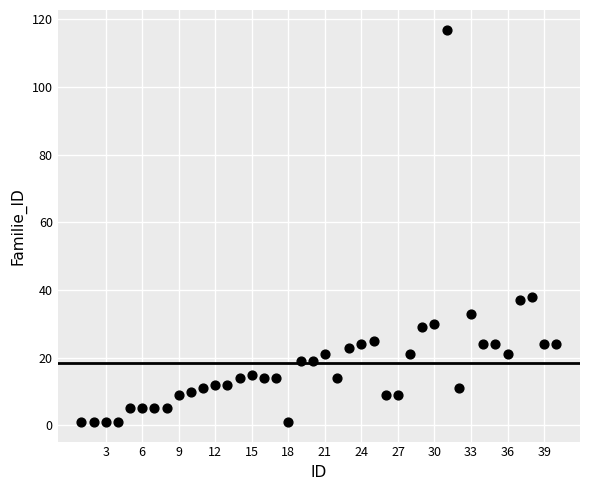

What is the range of X values (max minus min)?

39